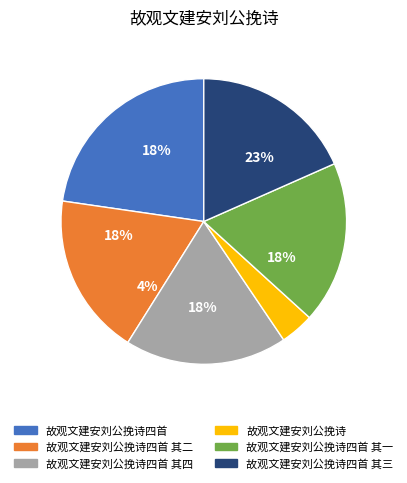

How many segments does this pie chart have?

6